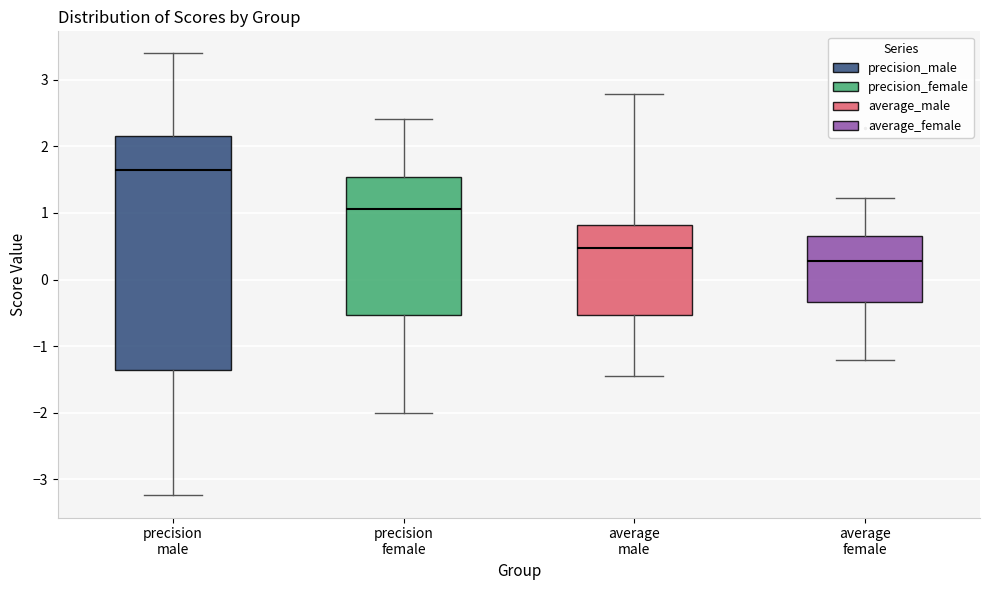

Which box's median line is the highest?

precision male